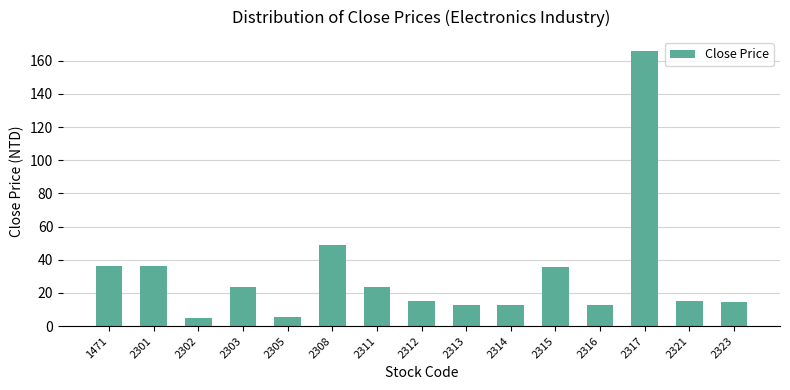

Is it true that the value at 2314 is 19.3?

False